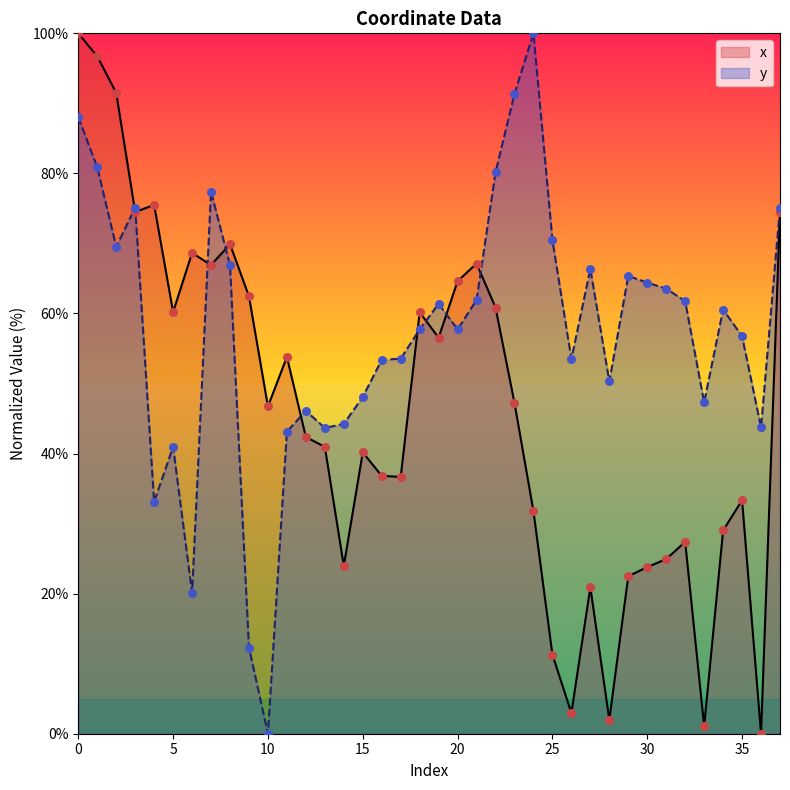

Is the value of y at 19 greater than the value of x at 28?

Yes